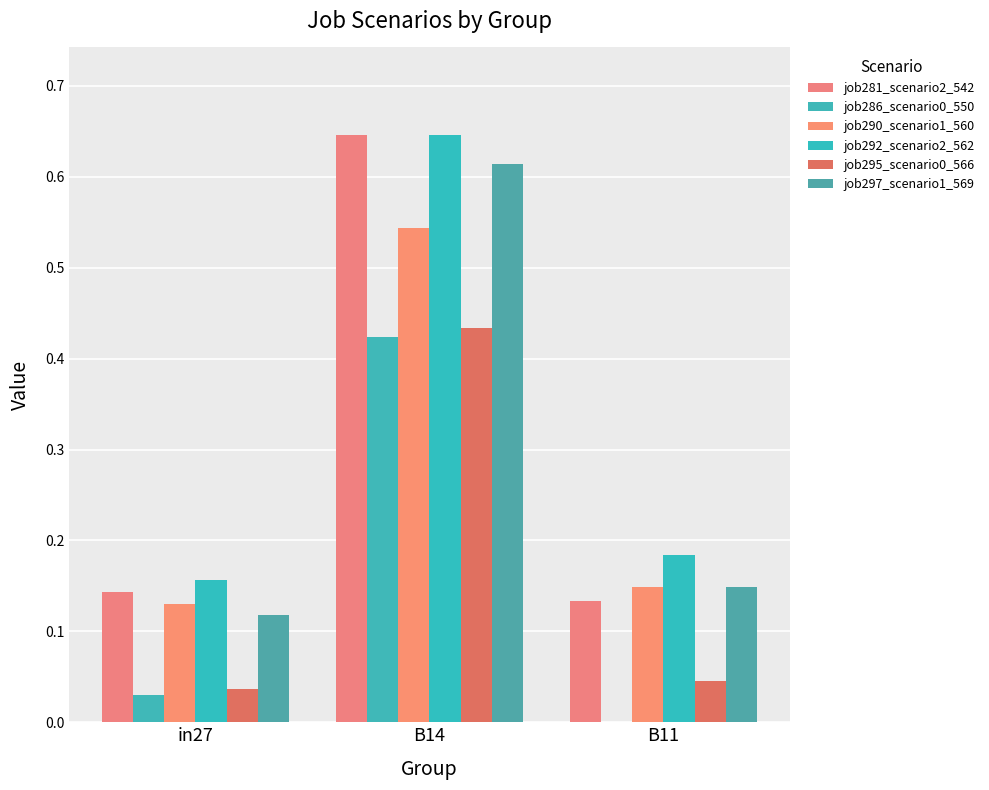

Is it true that job295_scenario0_566 equals 0.0 at in27?

False